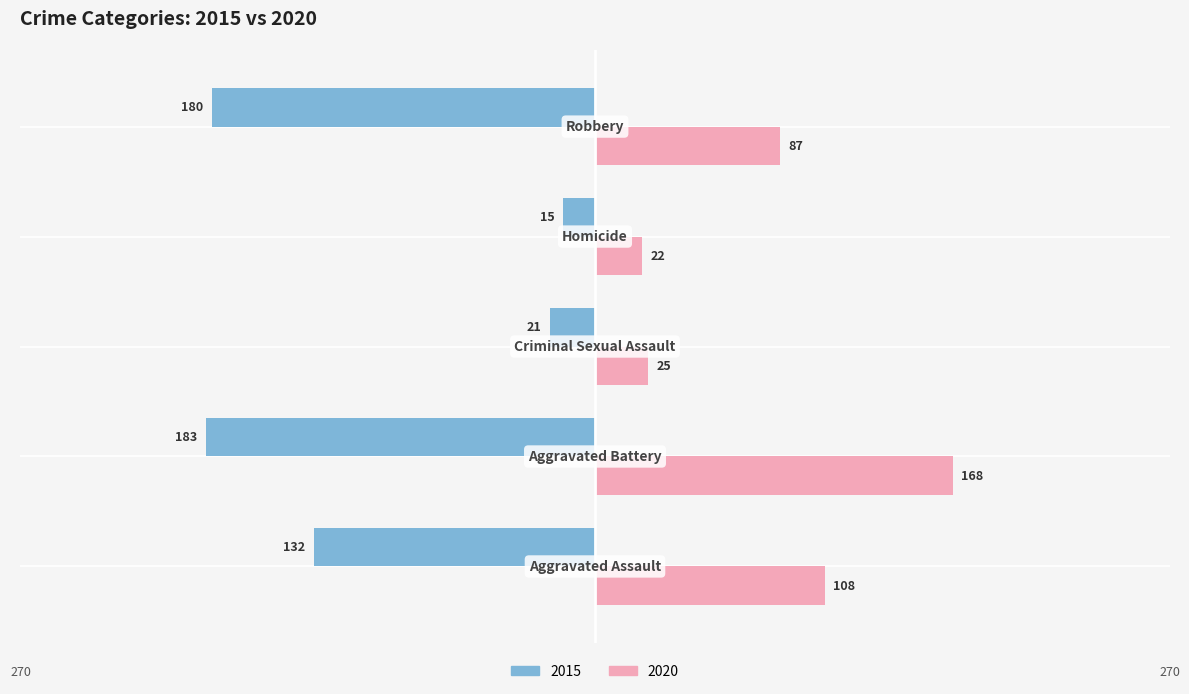

What are all the series names shown in the legend?

2015, 2020